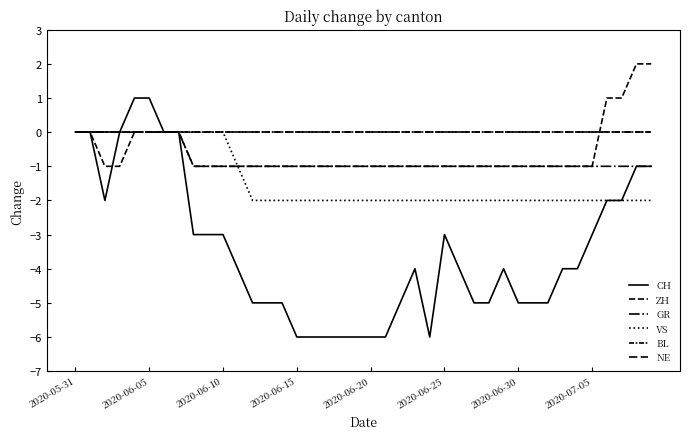

Does the chart have visible grid lines?

No